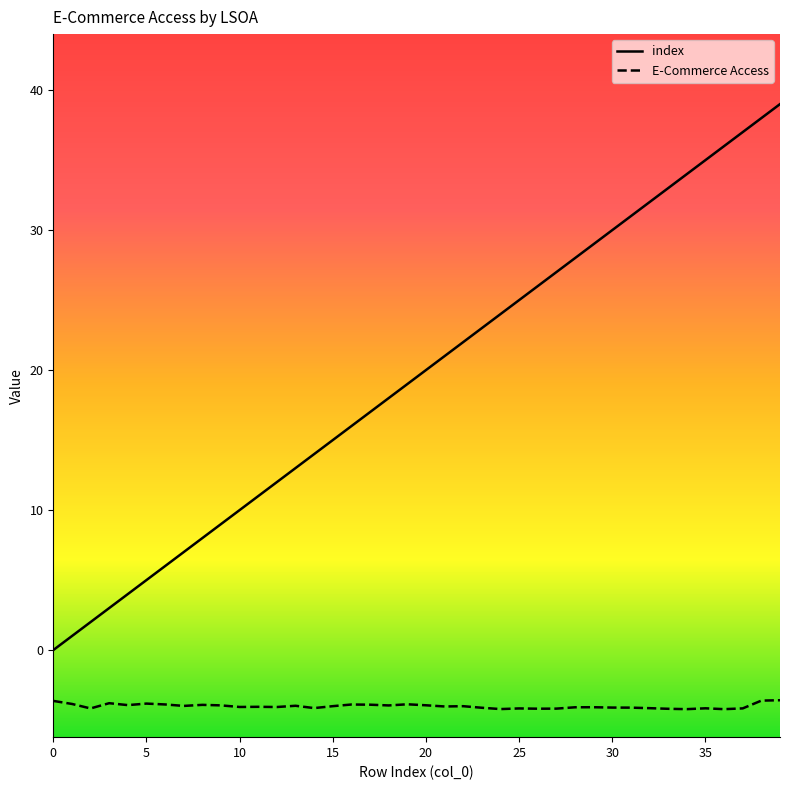

In E-Commerce Access, how many points are higher than both neighbors (excluding endpoints)?

11